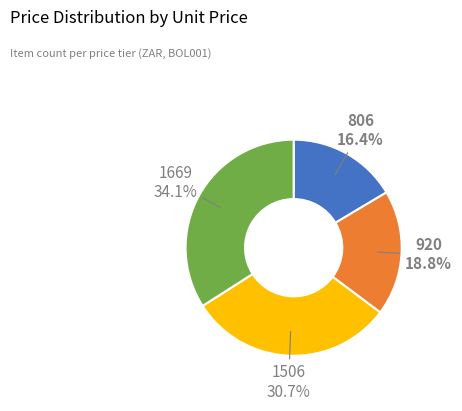

What is the largest slice in the pie chart?

1669